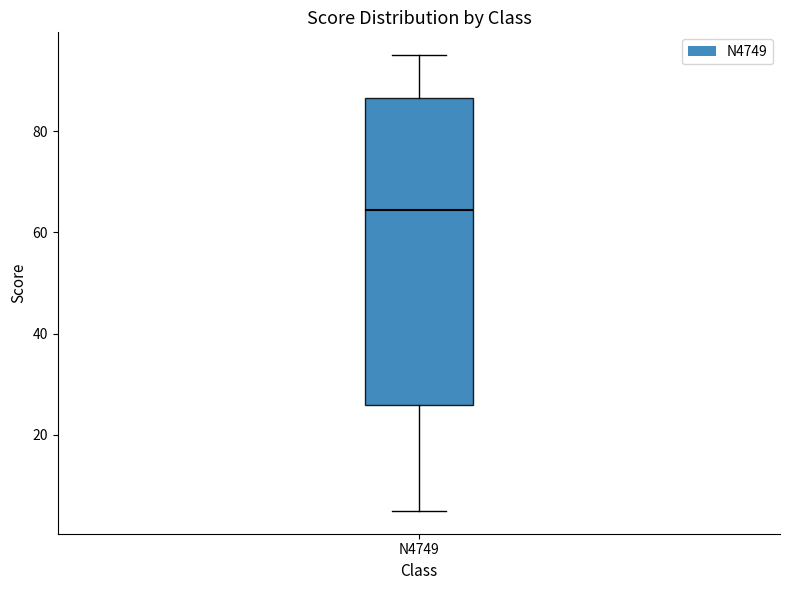

Read this box plot against the y-axis: the position of the median line, the range covered by the box, and the ends of both whiskers. The values are not printed on the chart, so give them approximately, as read against the axis.

median 64, box 26 to 86, whiskers 6 to 96